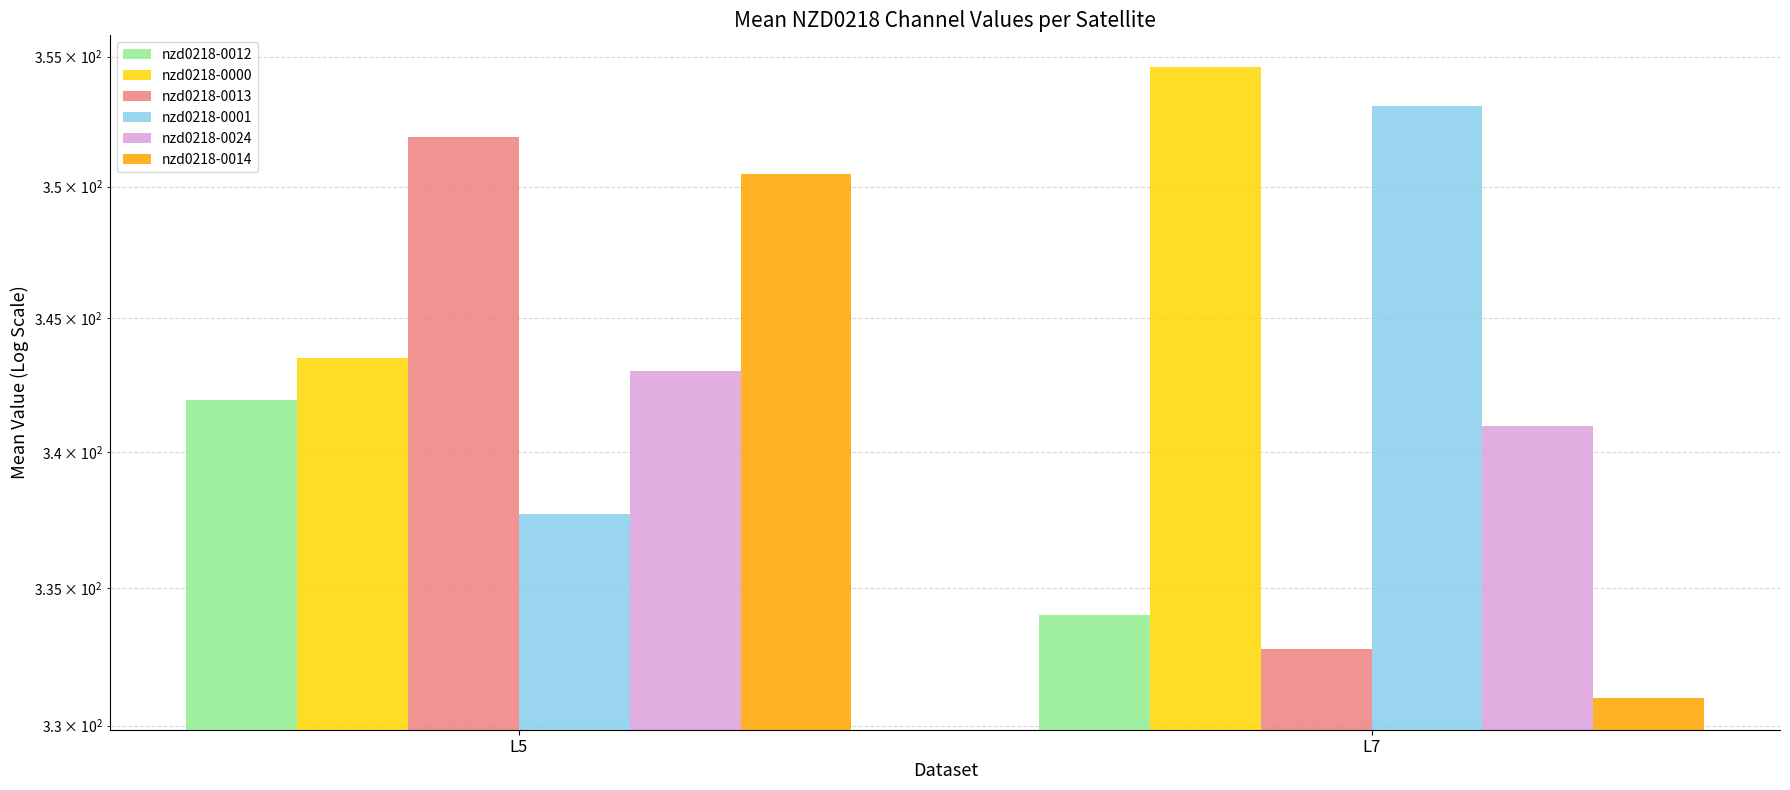

What is the difference between the maximum and minimum values in the nzd0218-0001 series?

15.4